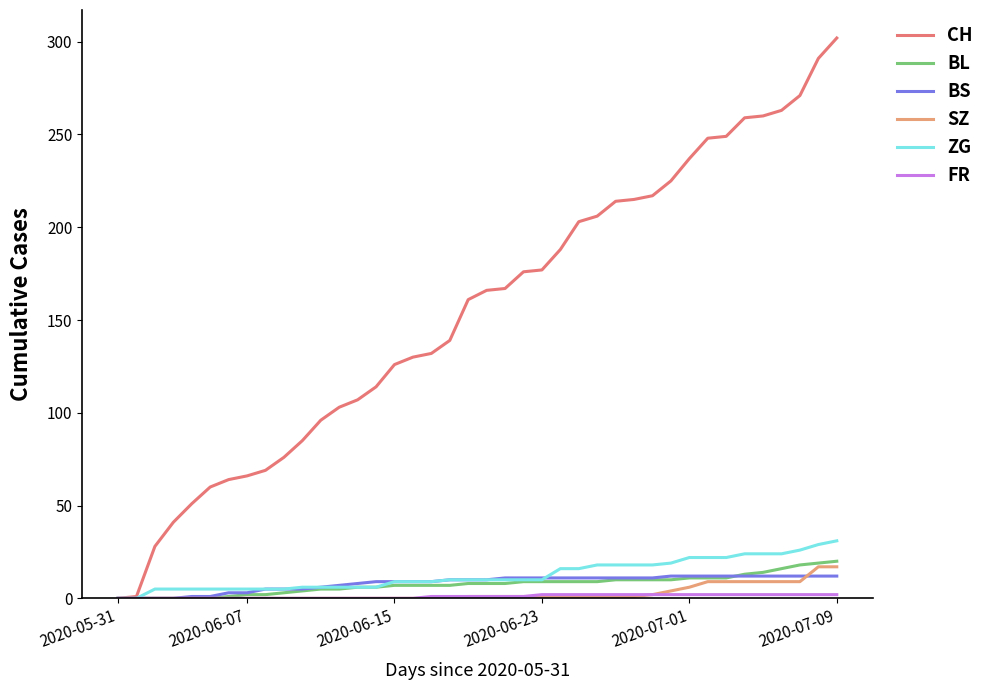

Which series has the largest total across all categories?

CH